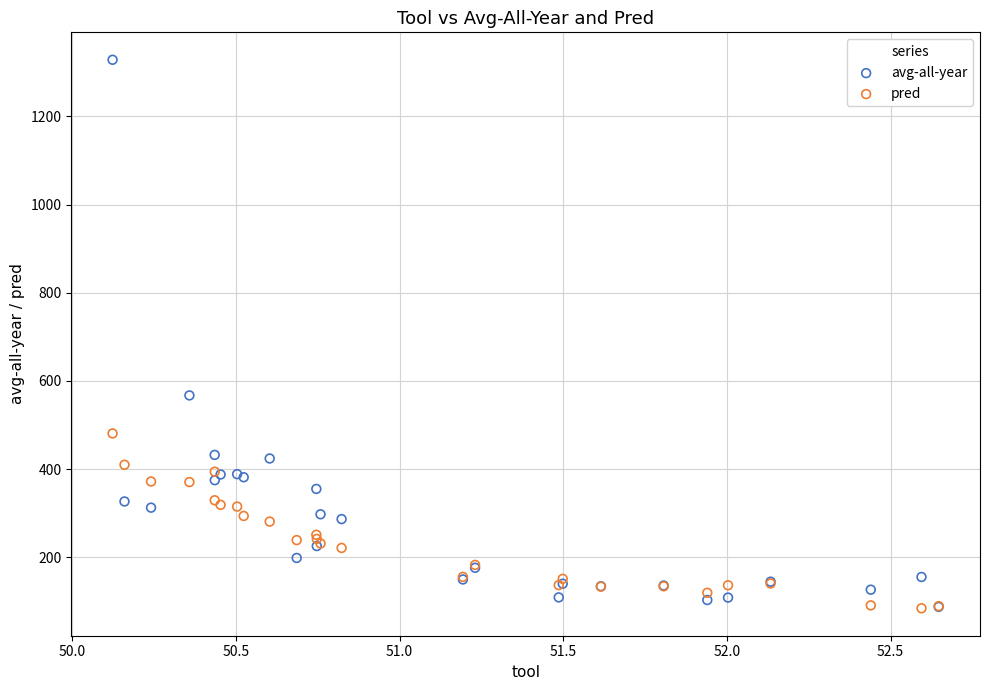

Which series contains the highest Y value?

avg-all-year